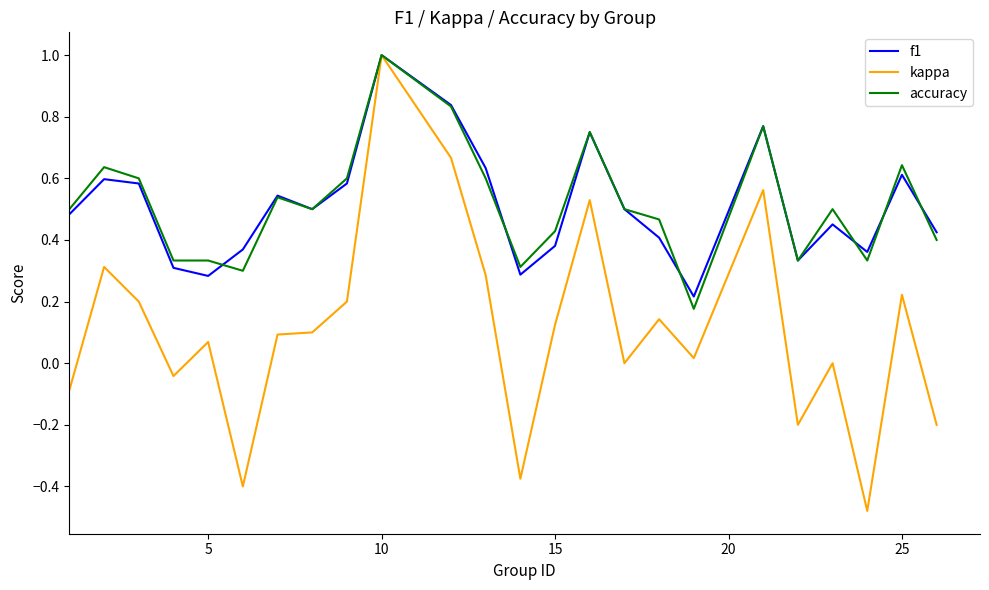

What is the maximum value for f1?

1.0